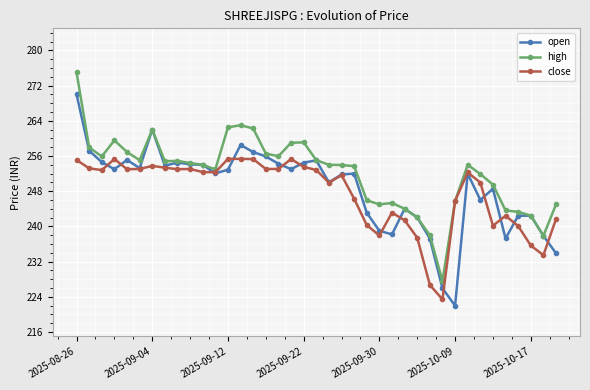

What is the maximum value for open?

270.0